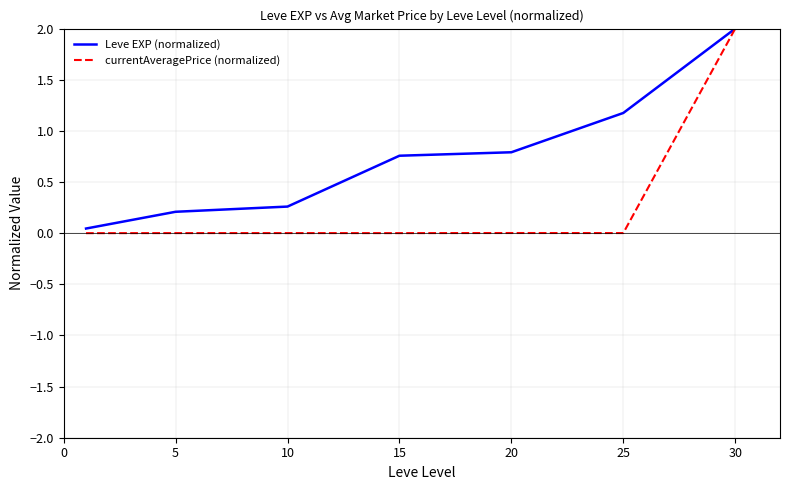

List the series in order of their overall mean, lowest first.

currentAveragePrice (normalized), Leve EXP (normalized)